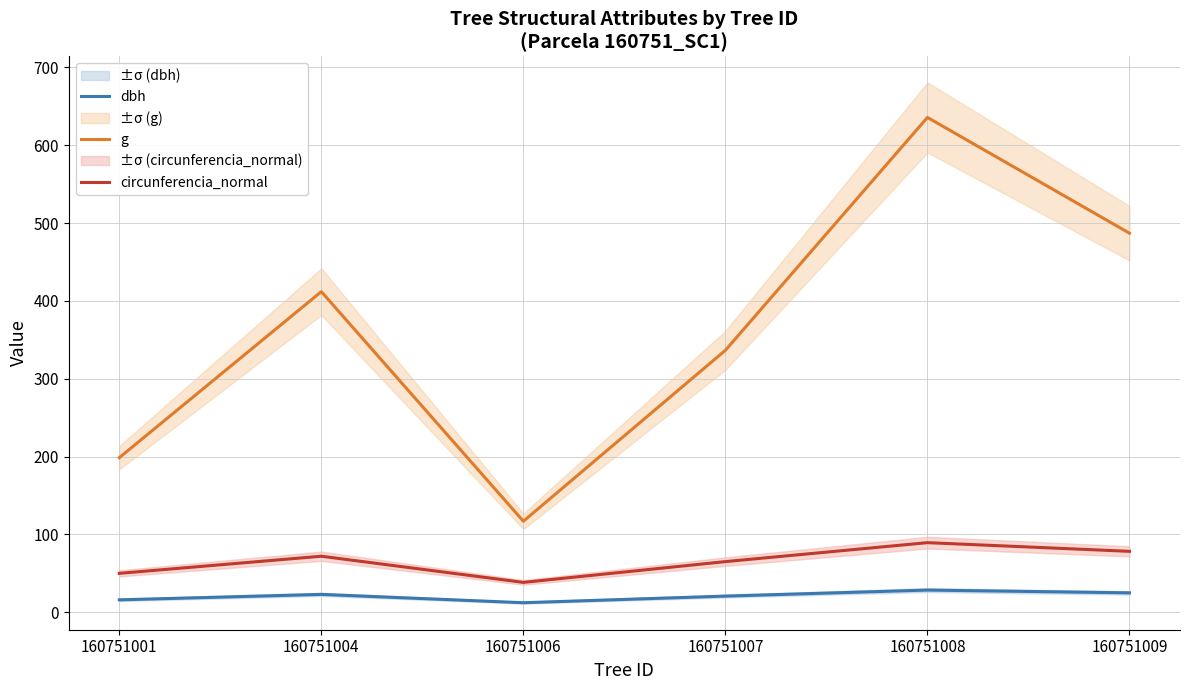

Which series changed the most between 160751004 and 160751009?

g